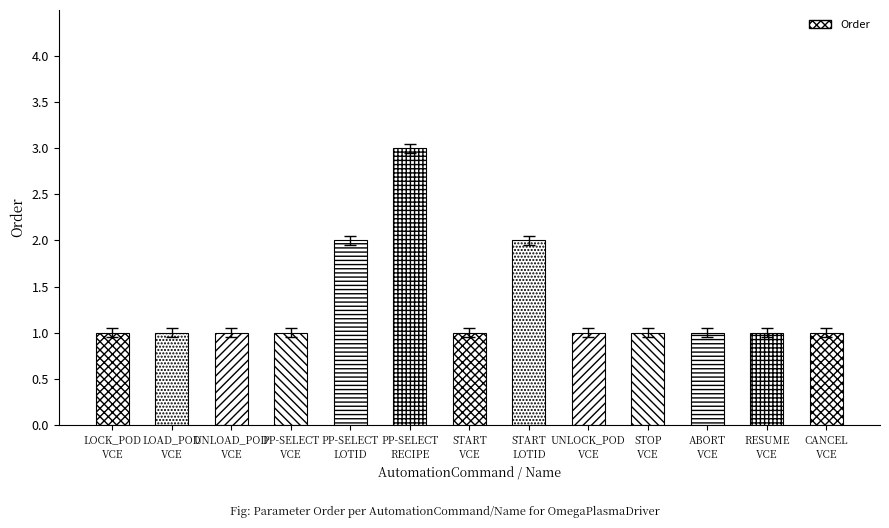

What is the sum of the values at RESUME
VCE and START
VCE?

2